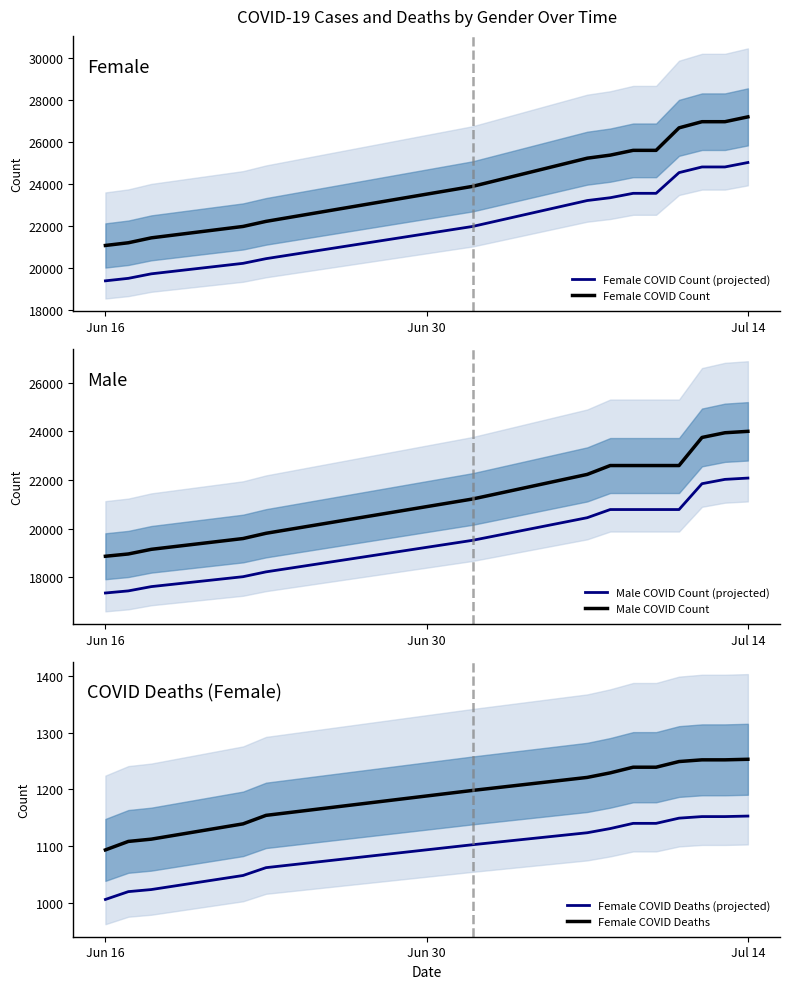

The value of Male COVID Count at Jun 16 is 18868.0. True or false?

True